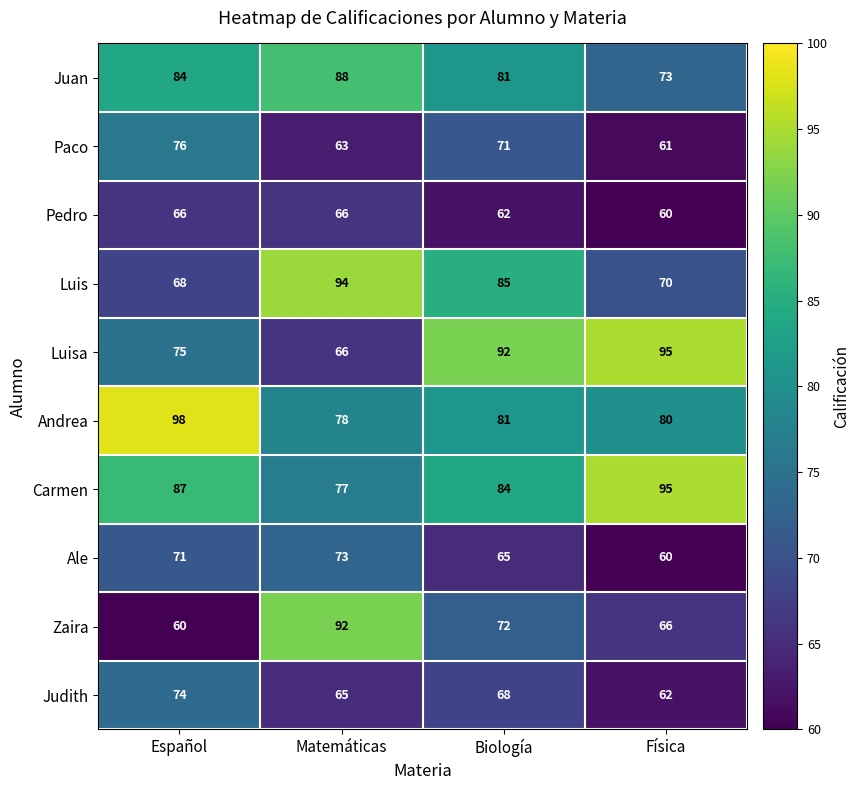

How many Juan values are between 81 and 88?

3